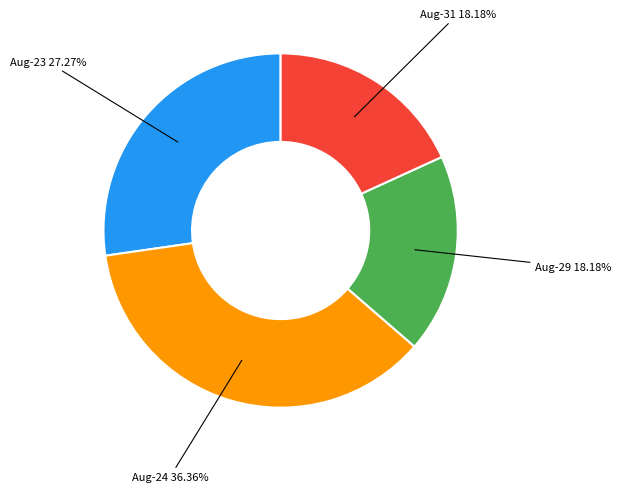

Does any single category account for the majority?

No